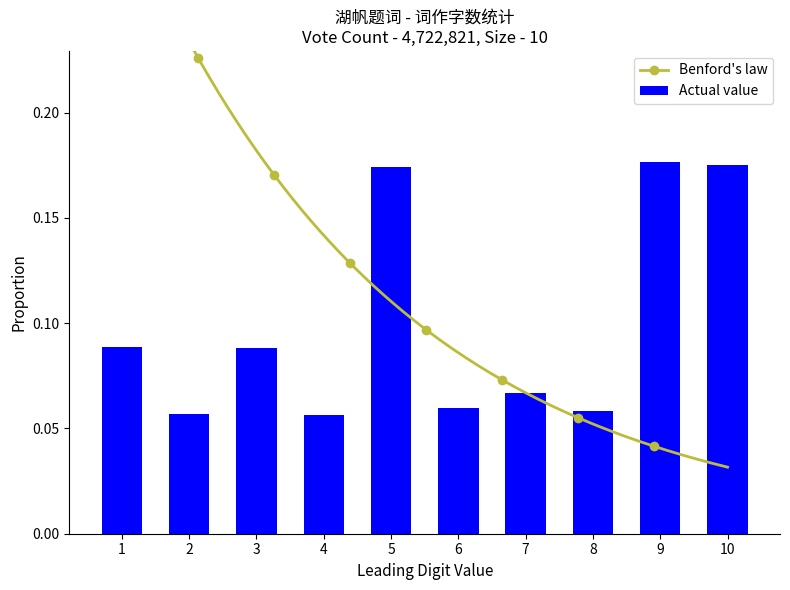

The Actual value series shows 0.3 at 5. True or false?

False